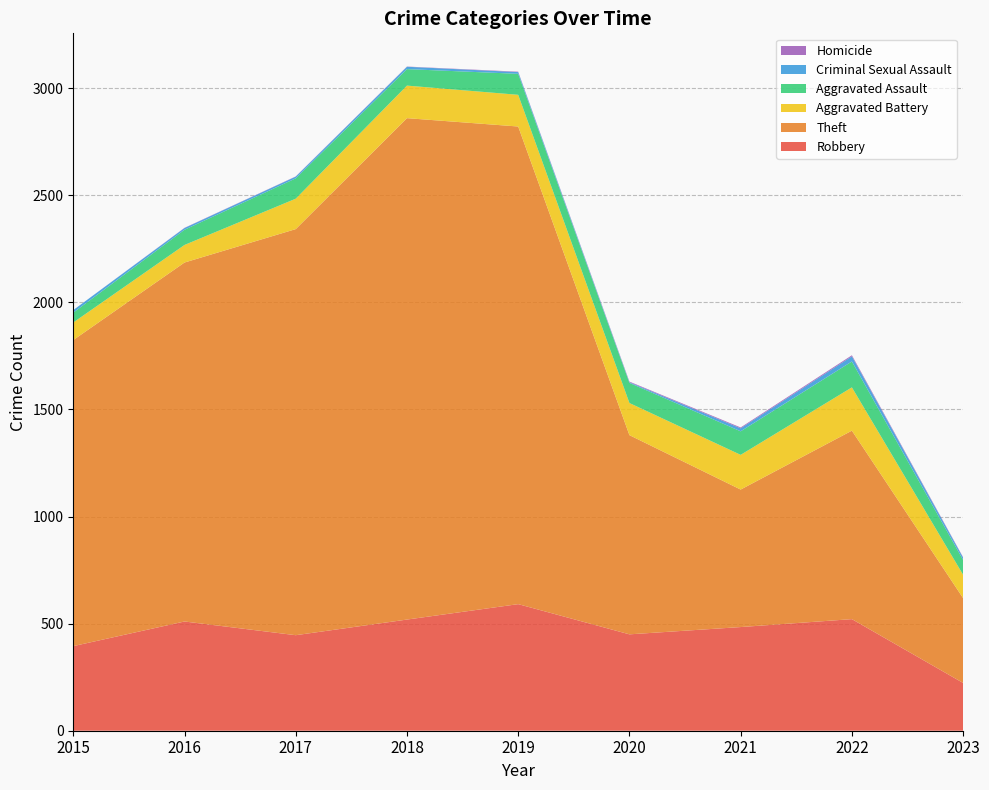

Reading right to left, what are all the values shown in this chart?

Robbery: 2023=223	2022=521	2021=484	2020=450	2019=591	2018=519	2017=446	2016=510	2015=395
Theft: 2023=396	2022=880	2021=642	2020=930	2019=2230	2018=2341	2017=1896	2016=1676	2015=1429
Aggravated Battery: 2023=109	2022=202	2021=162	2020=150	2019=148	2018=152	2017=142	2016=82	2015=82
Aggravated Assault: 2023=69	2022=121	2021=110	2020=94	2019=98	2018=77	2017=95	2016=71	2015=46
Criminal Sexual Assault: 2023=11	2022=24	2021=14	2020=3	2019=8	2018=11	2017=8	2016=8	2015=12
Homicide: 2023=2	2022=5	2021=4	2020=3	2019=2	2018=1	2017=1	2016=1	2015=0